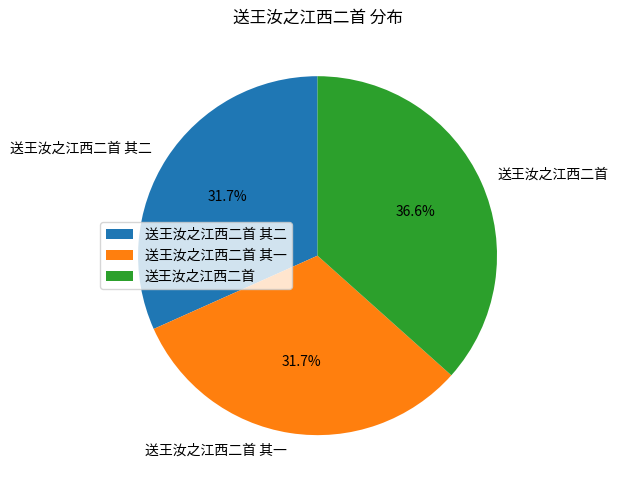

To the nearest percent, what percentage of the pie is 送王汝之江西二首?

37%